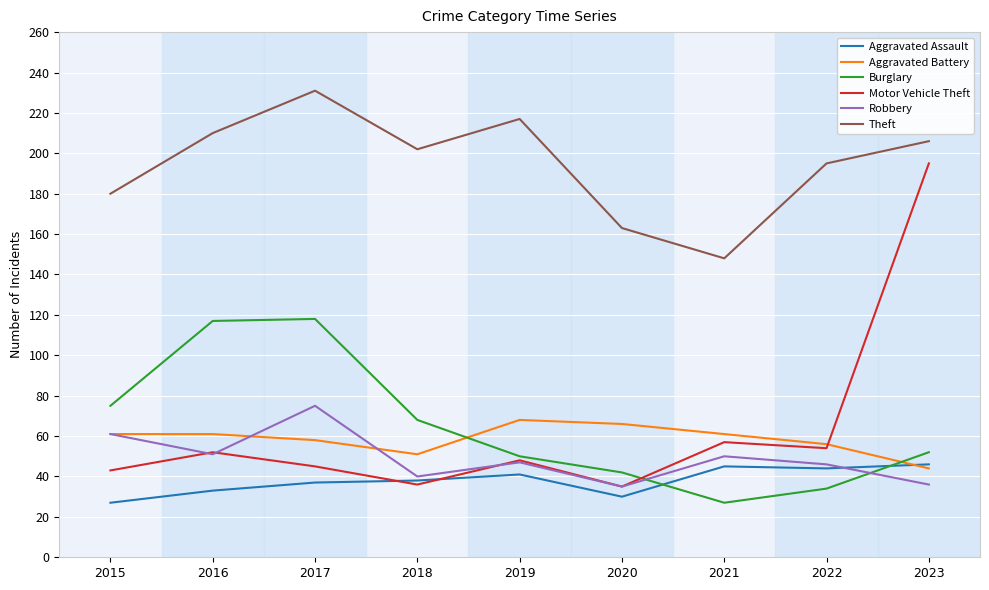

What is the difference between the maximum and minimum values in the Aggravated Assault series?

19